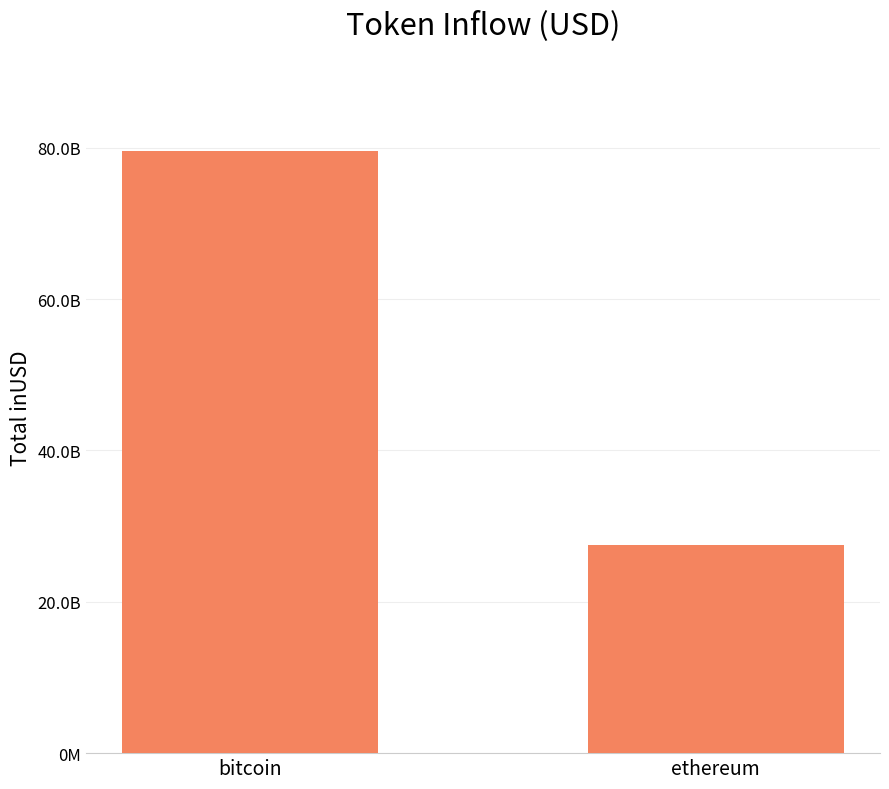

What is the sum of the values at ethereum and bitcoin?

107049782039.6